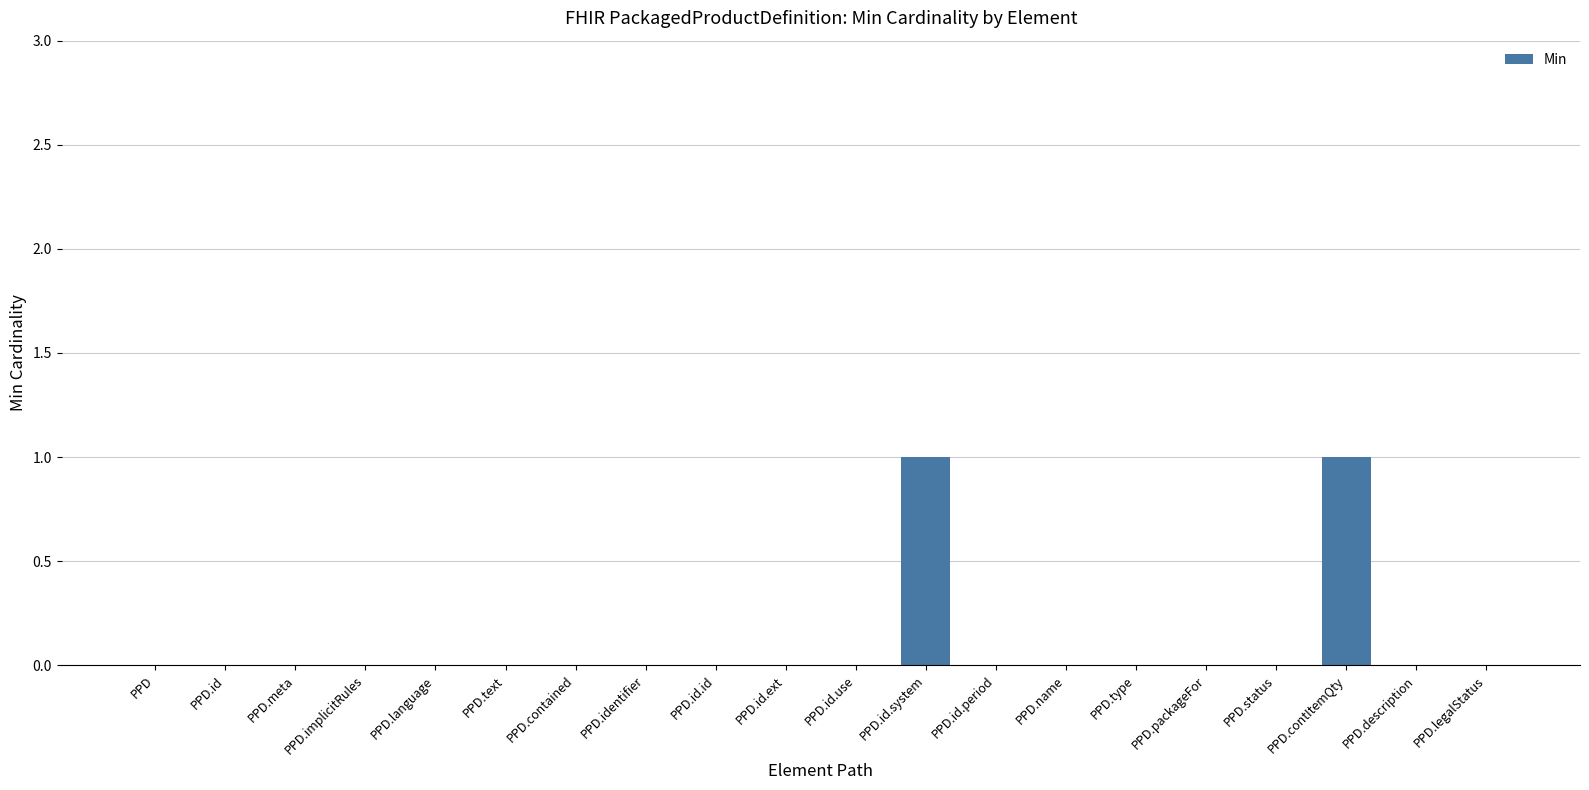

True or false: the data shows 0 at PPD.description.

True